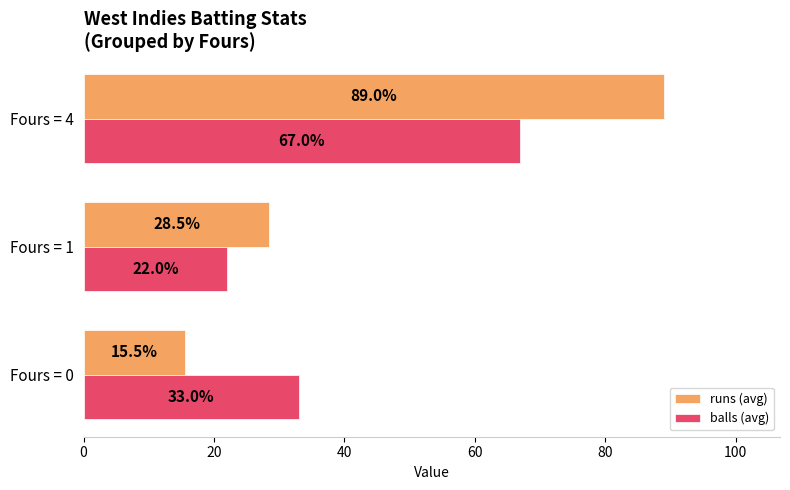

Count the balls (avg) values in the range 22 to 67.

3